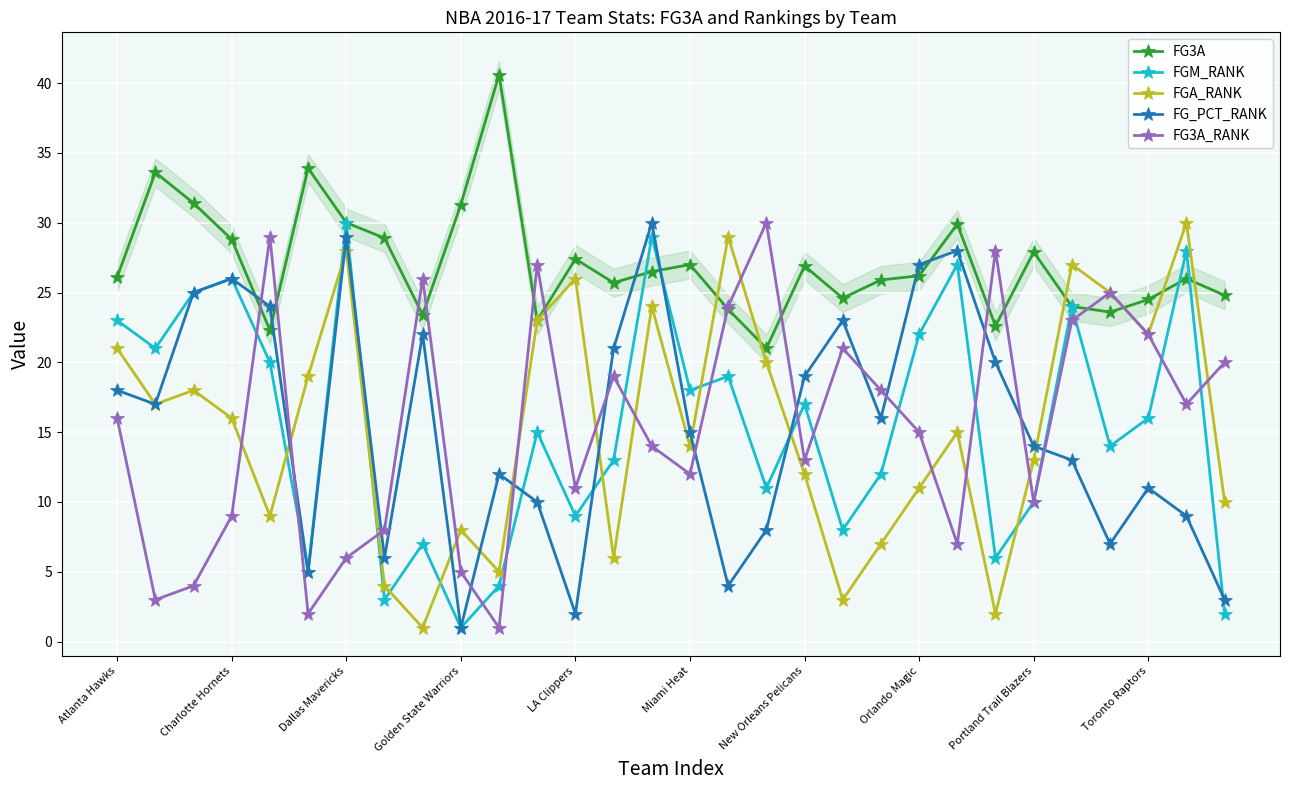

After their last crossing, which series has the higher values: FG_PCT_RANK or FG3A?

FG3A